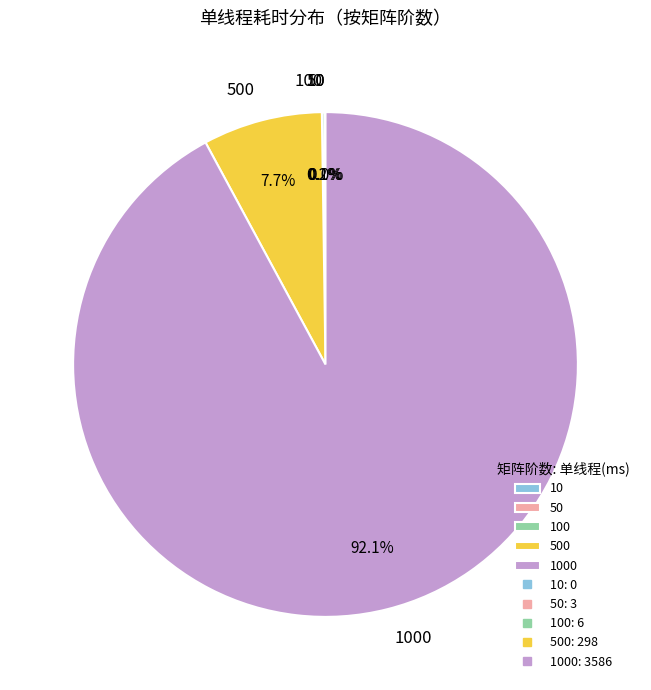

Which slice represents more than half of the pie?

1000